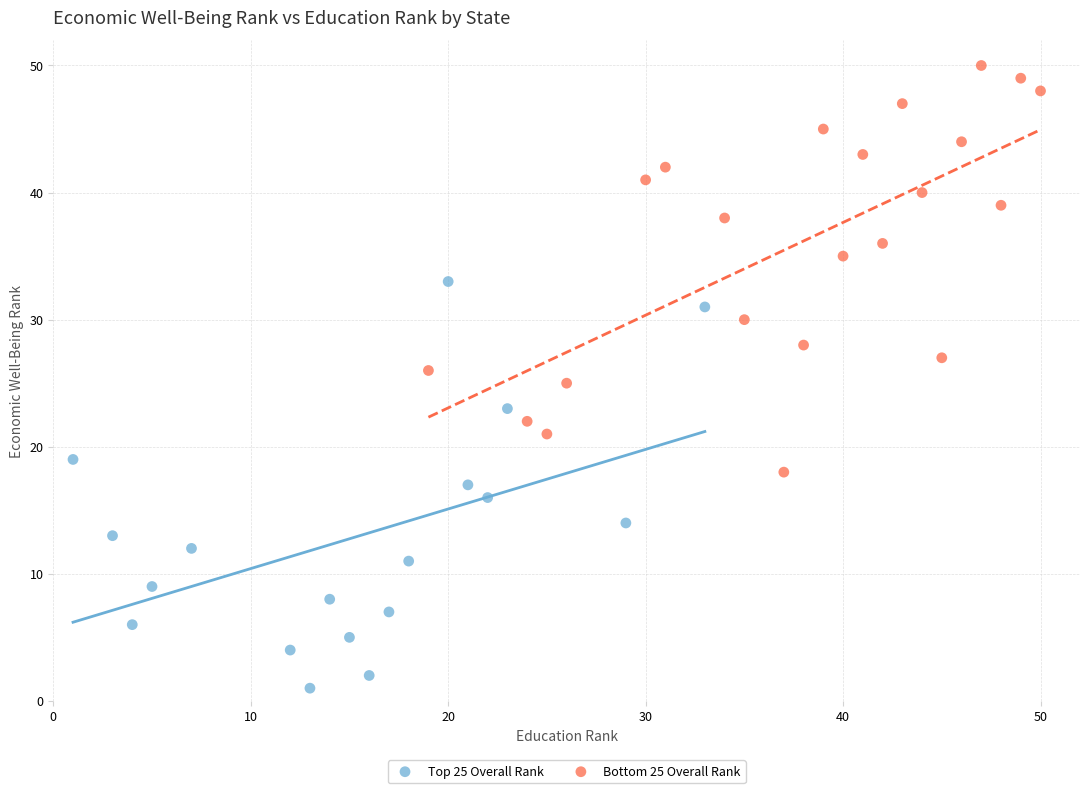

Which series contains the highest Y value?

Bottom 25 Overall Rank